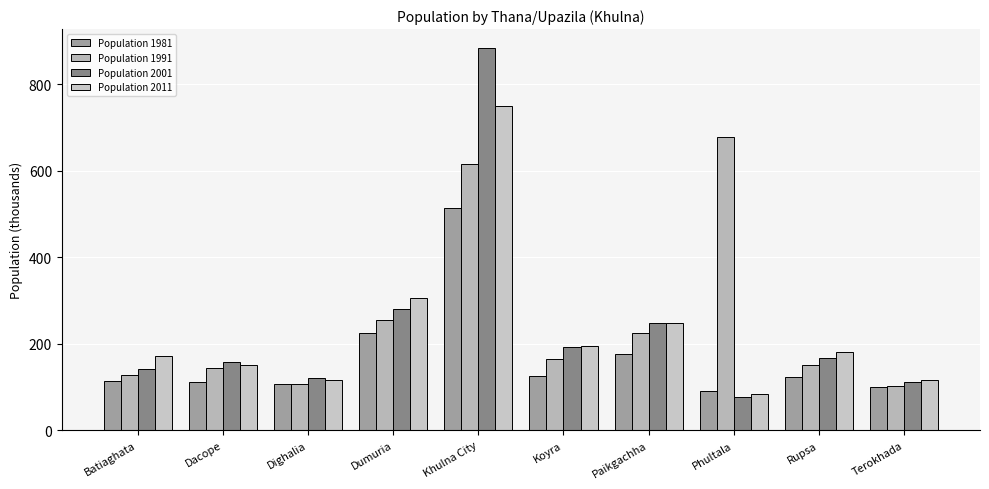

What is the approximate value of Population 1981 at Dacope?

111